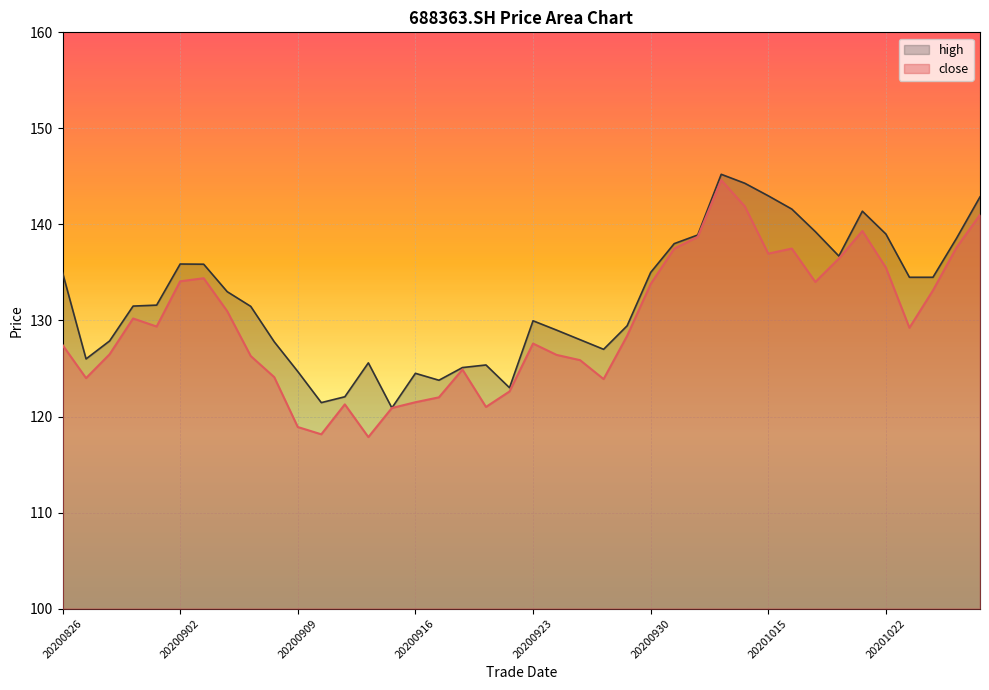

Between 20200916 and 20201020, which is larger?

20201020